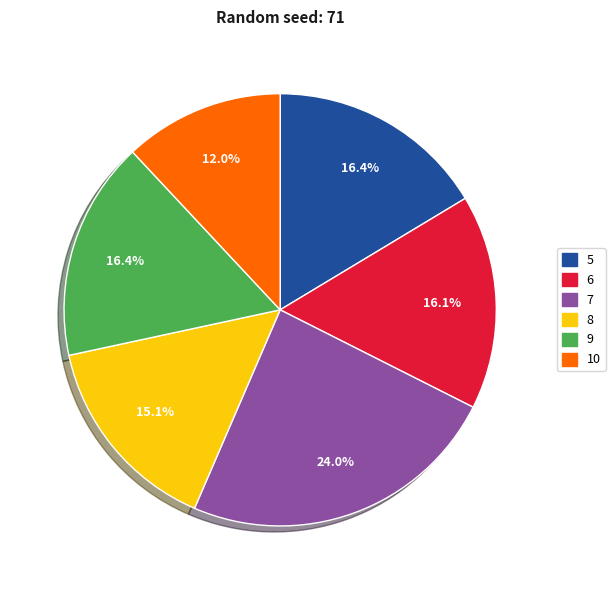

Count the number of slices in the pie.

6